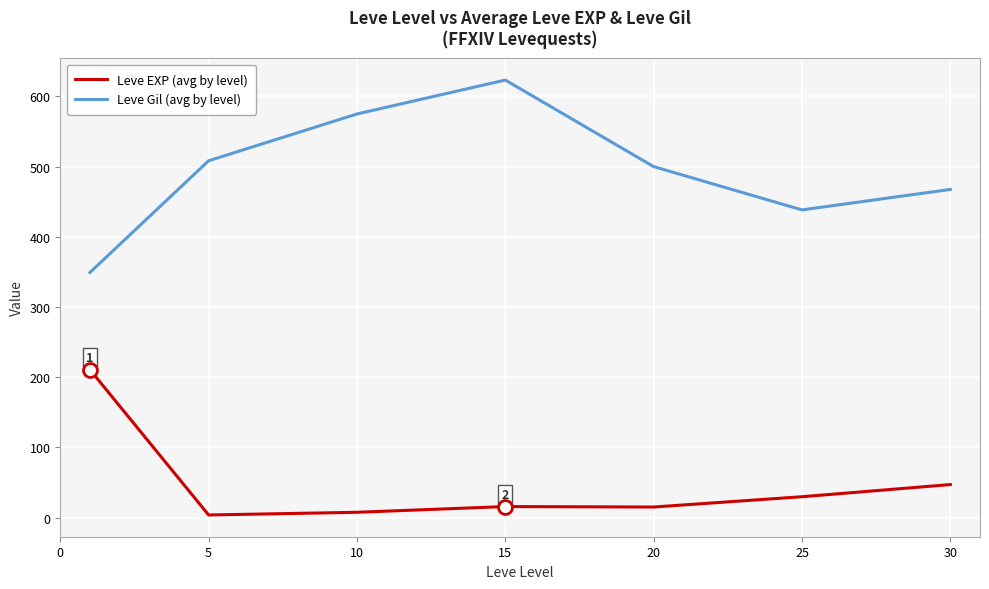

True or false: Leve EXP (avg by level) and Leve Gil (avg by level) intersect in this chart.

False